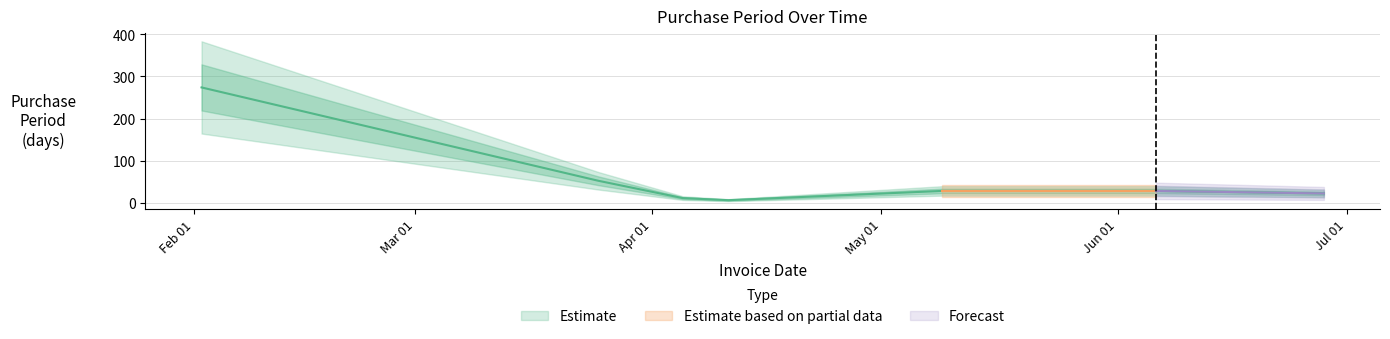

How many data points are less than 28?

3